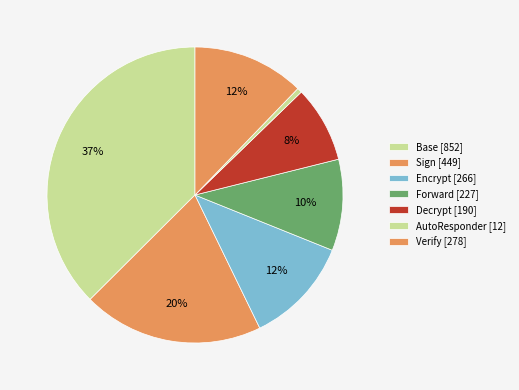

How many slices are in this pie chart?

7